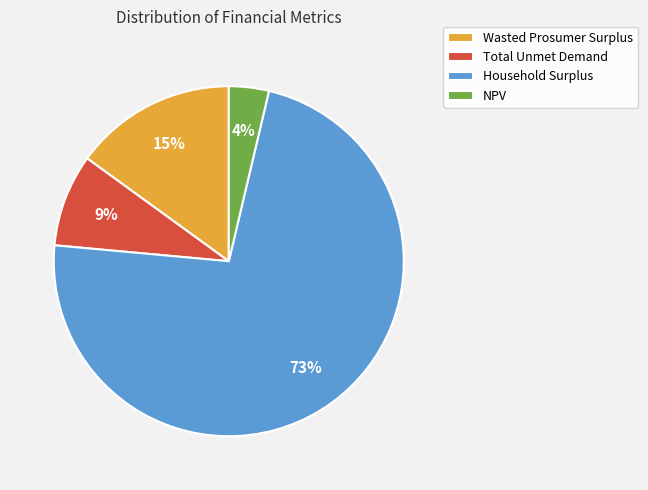

Rank the categories by value from lowest to highest.

NPV, Total Unmet Demand, Wasted Prosumer Surplus, Household Surplus